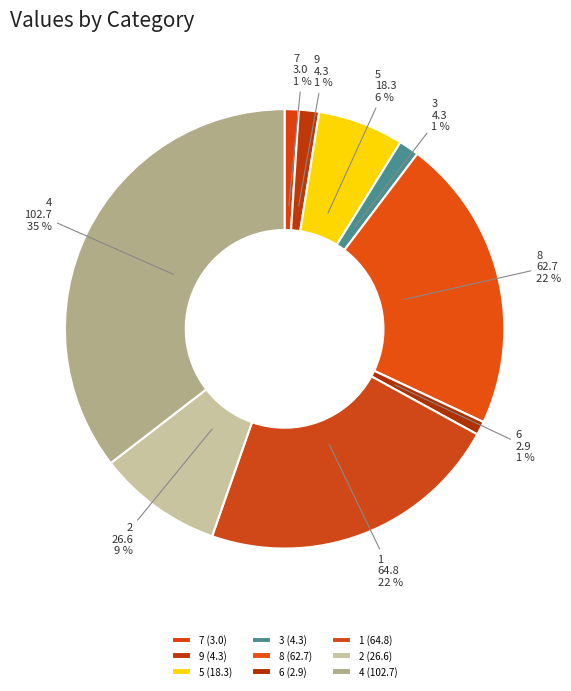

To the nearest percent, what is the difference between the 6 and 8 slice percentages?

21%